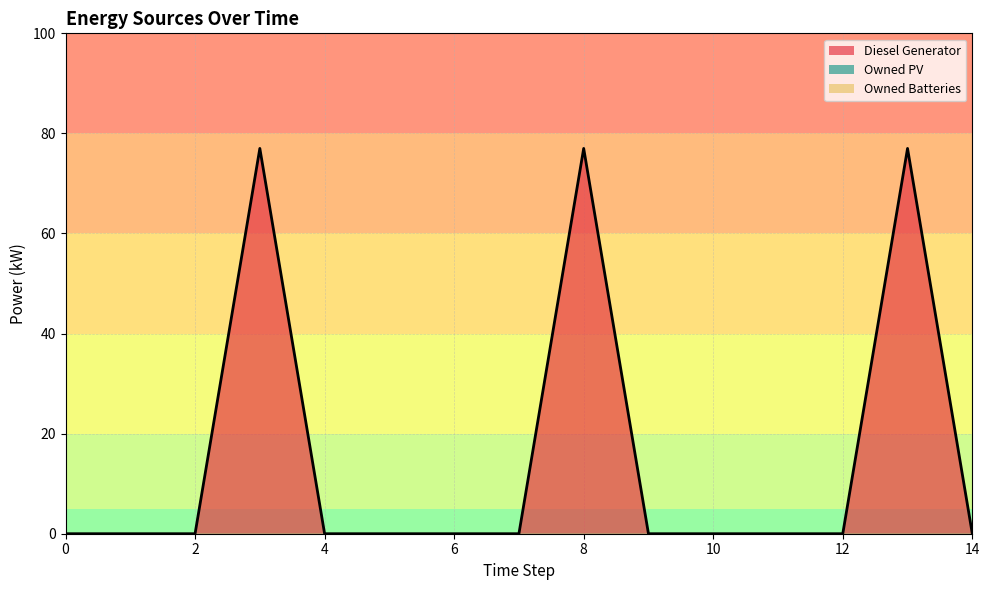

True or false: Diesel Generator and Owned Batteries cross at least once.

False